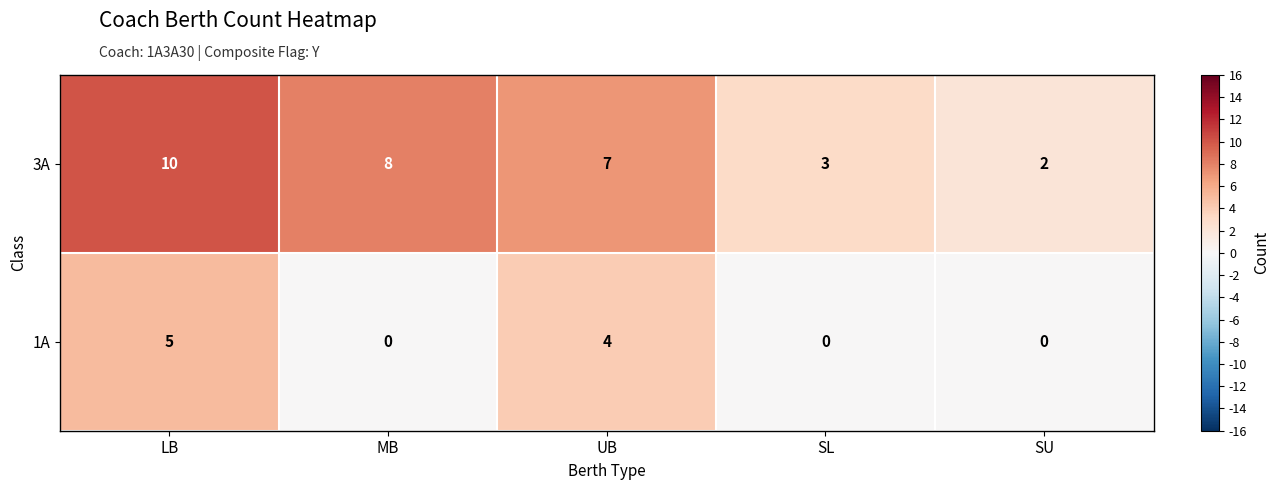

The value of 3A at LB is 10. True or false?

True